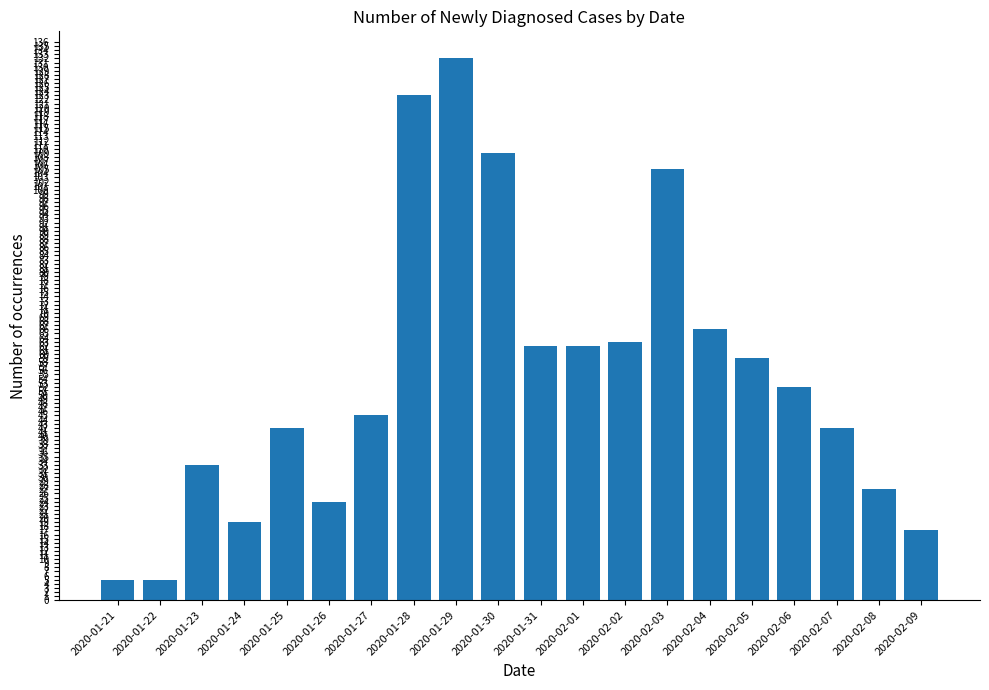

What position from the left is 2020-01-23?

3